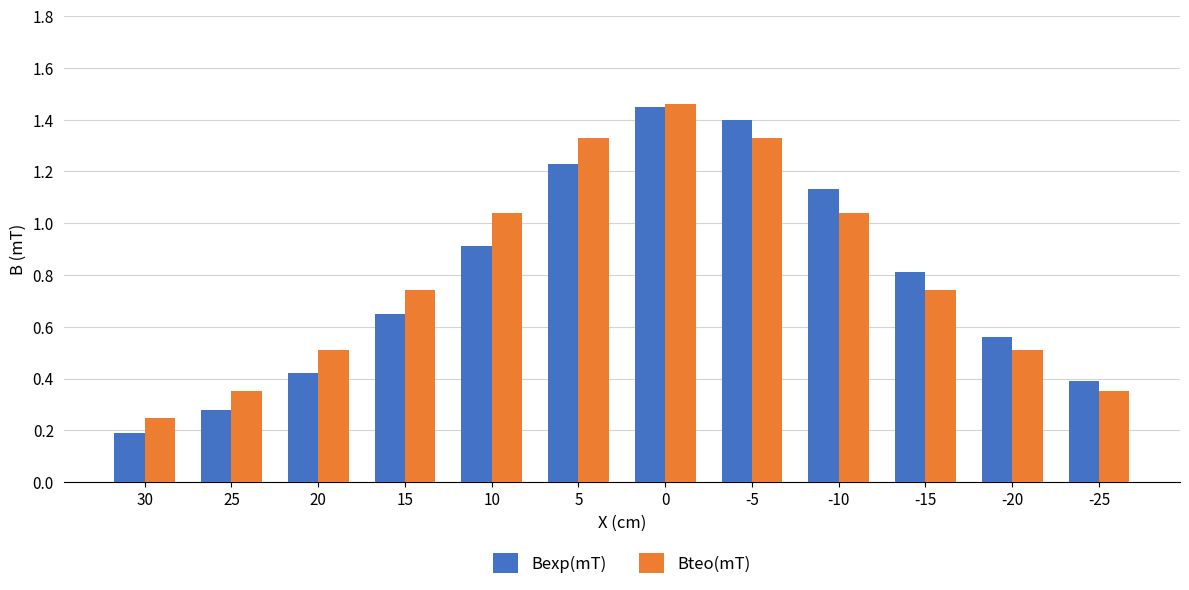

Where is Bteo(mT) nearest to the value 0?

30